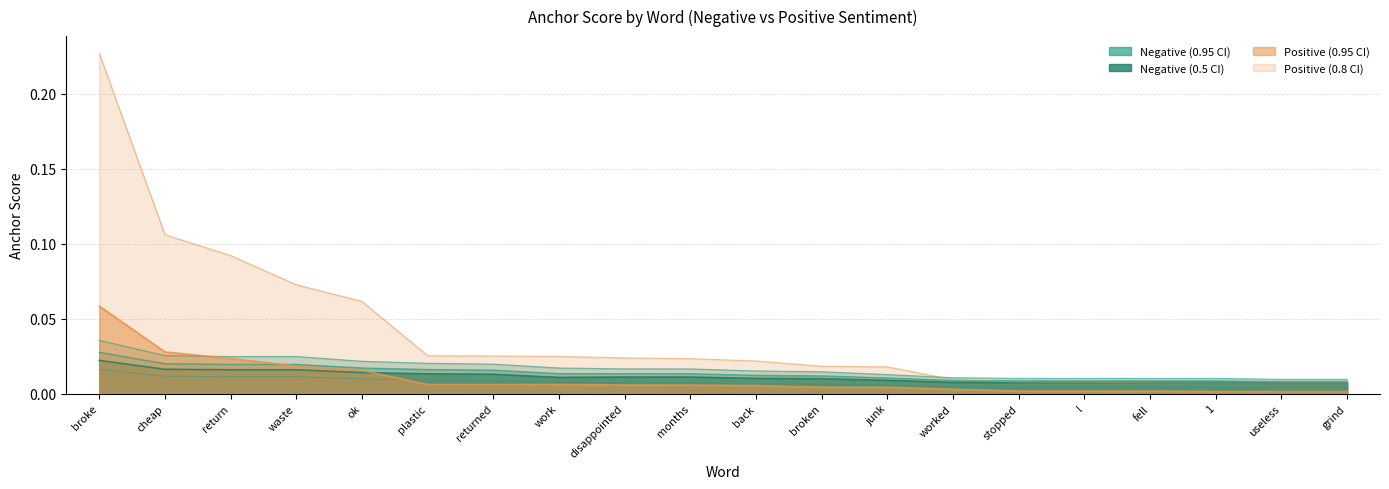

List the labels in order of 0.8-positive value, largest first.

broke, cheap, return, waste, ok, plastic, returned, work, disappointed, months, back, broken, junk, worked, stopped, l, fell, 1, useless, grind